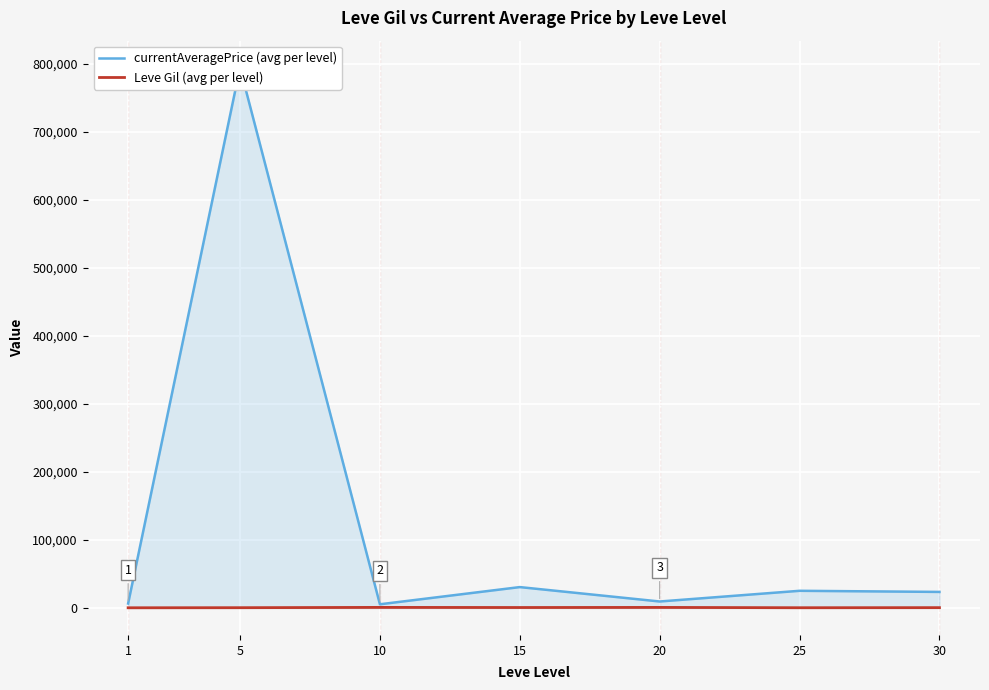

What is the total value across all series at 15?

31274.5